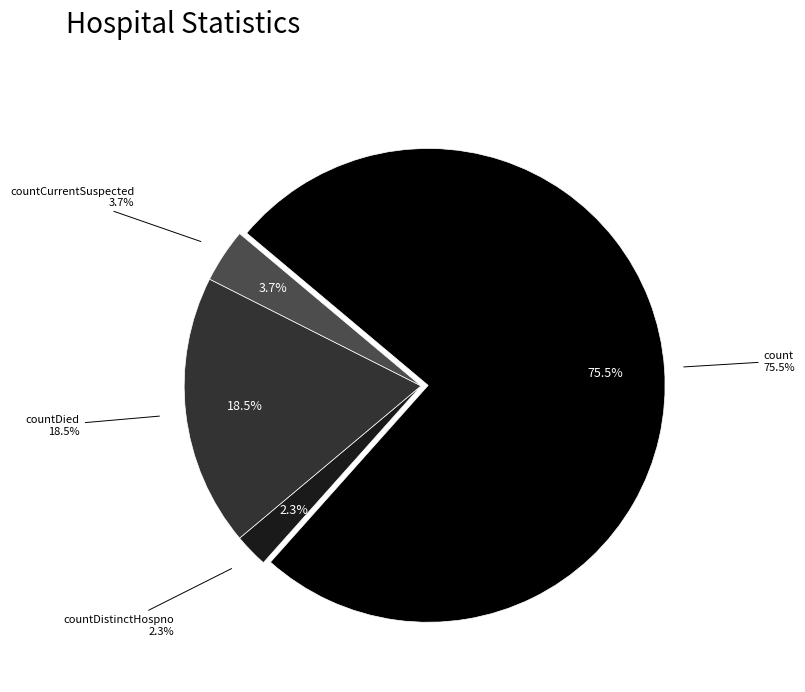

To the nearest percent, what is the difference between the countDistinctHospno and countCurrent slice percentages?

2%